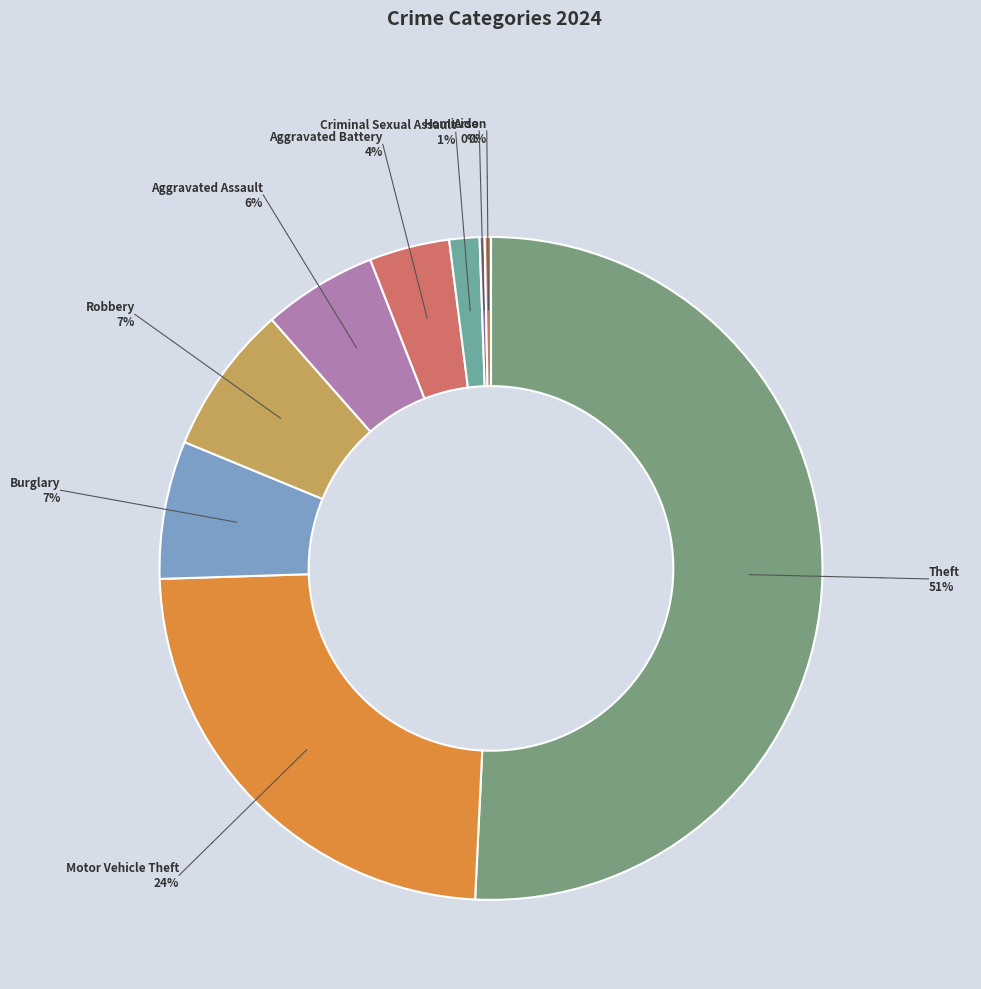

Which category has the biggest portion of the pie?

Theft